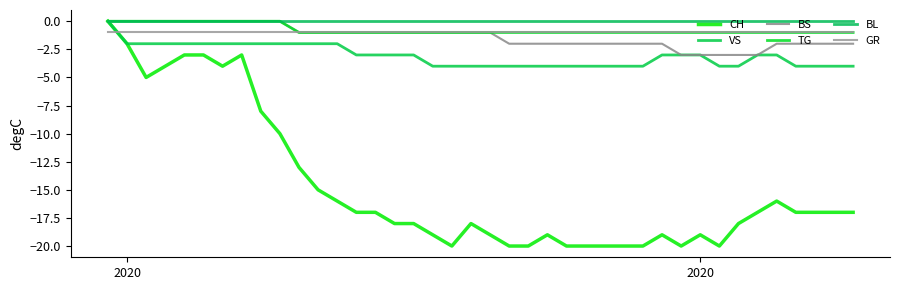

What is the difference between the maximum and second lowest values in the CH series?

20